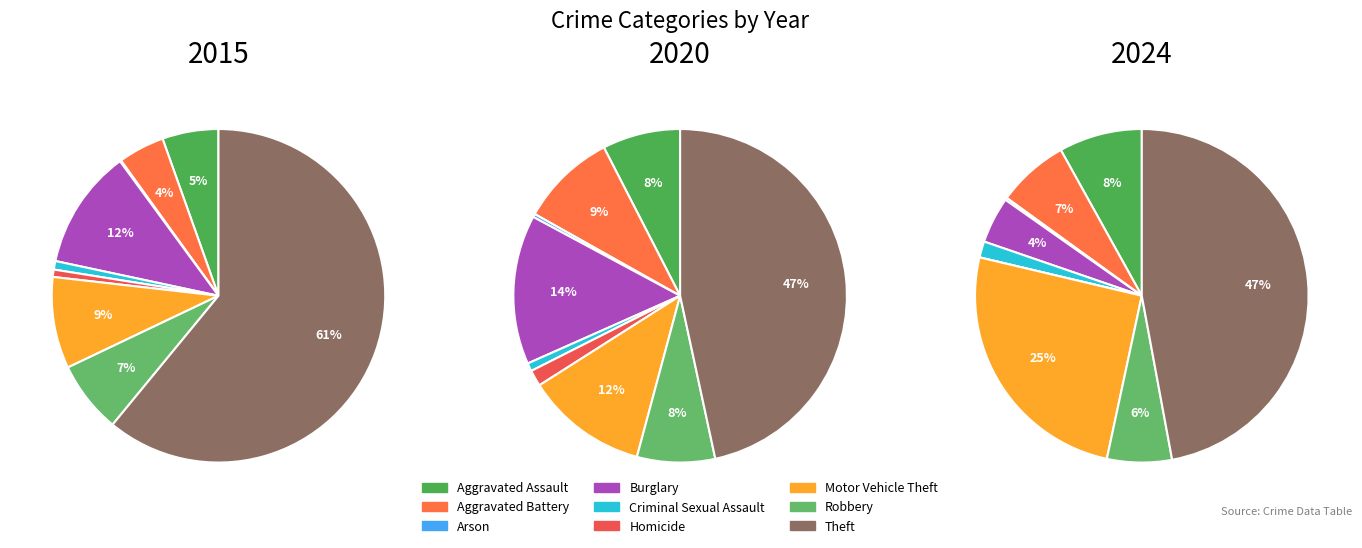

How many slices are in this pie chart?

9